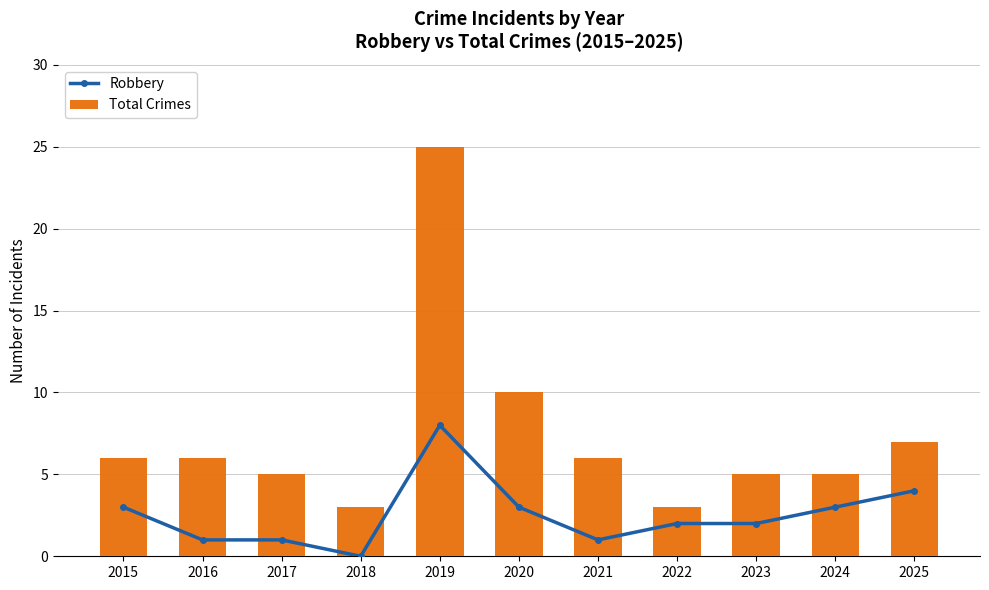

At how many categories does at least one series exceed 19?

1